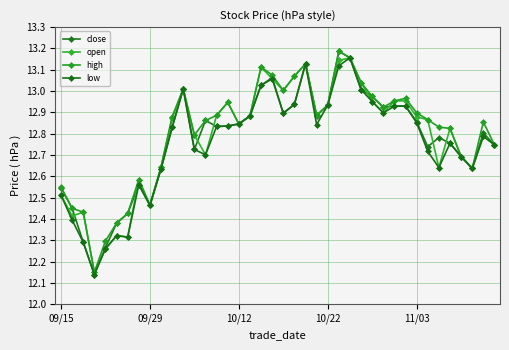

In close, how many points are lower than both neighbors (excluding endpoints)?

9